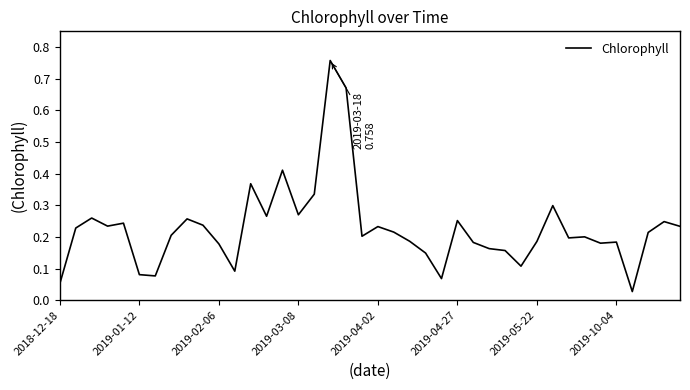

Which category has the lowest value across all series?

36